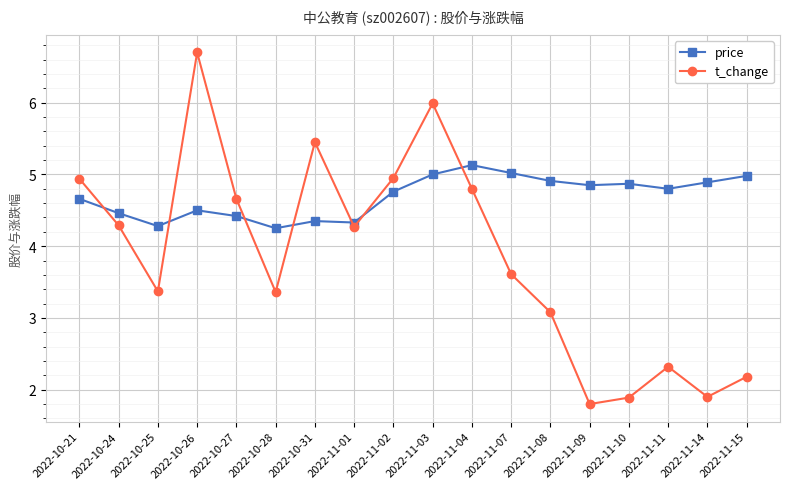

What value does the t_change series have at 2022-11-09?

1.8